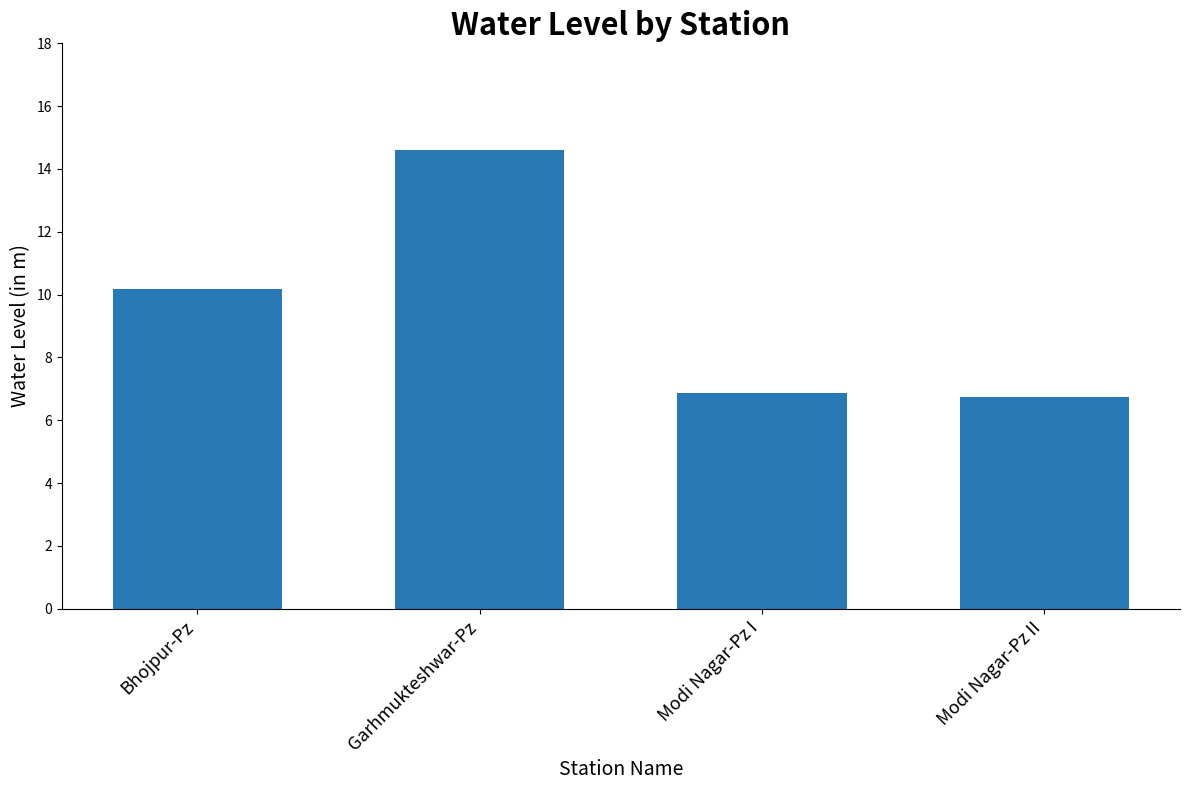

What is the label of the 4th bar from the left?

Modi Nagar-Pz II